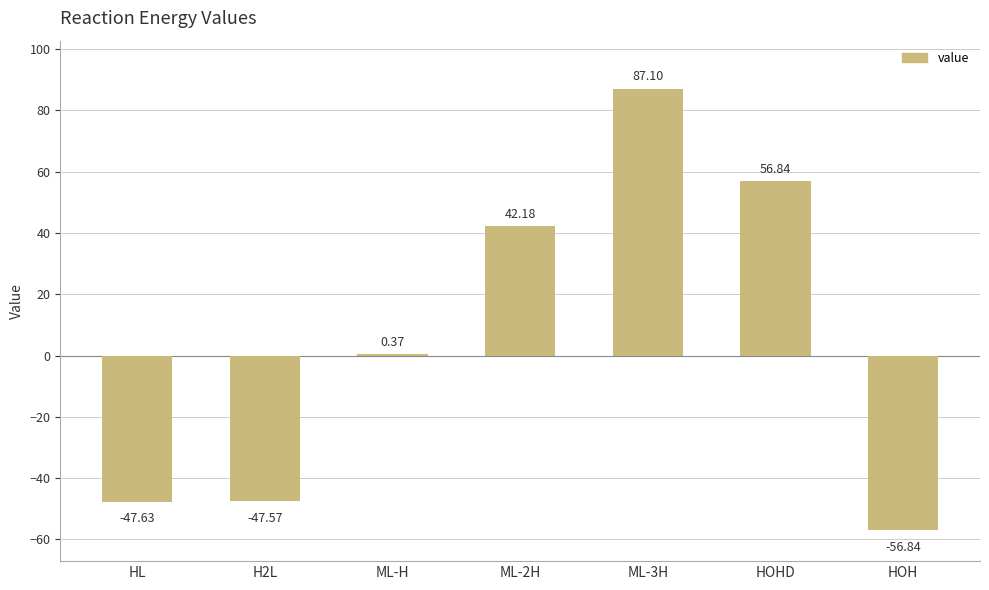

Approximately how many times larger is the value at HOHD compared to ML-3H?

0.7